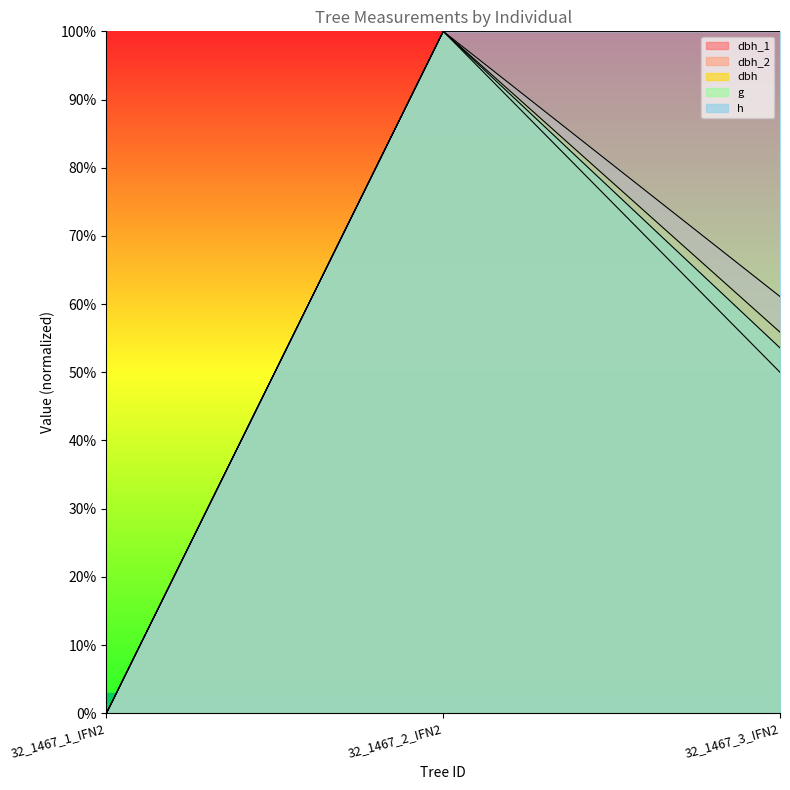

Rank the series at 32_1467_3_IFN2 from lowest to highest value.

dbh_1, g, dbh, dbh_2, h